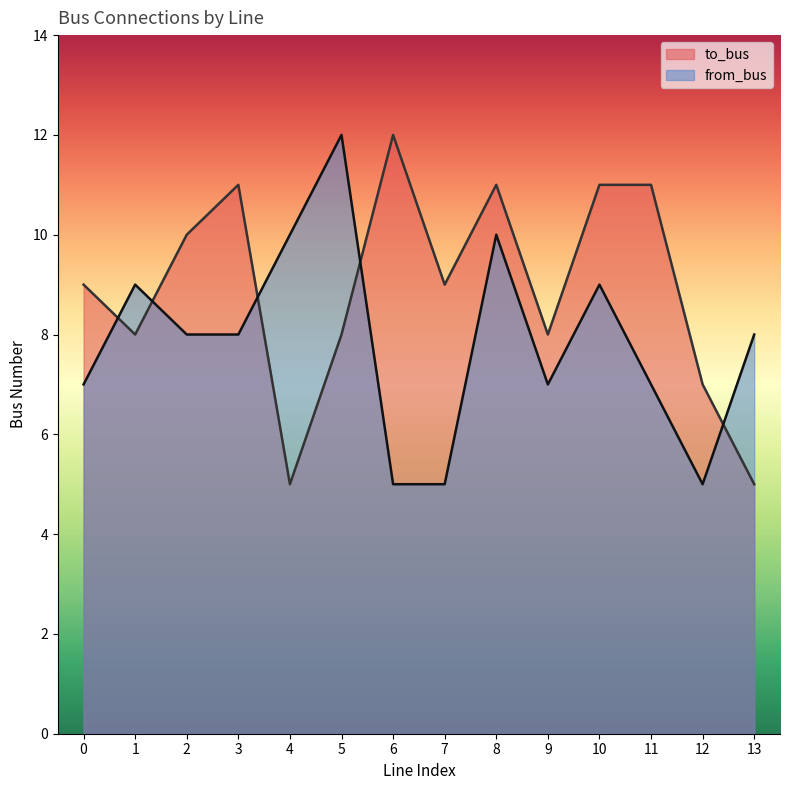

Reading left to right, extract all data points from this chart.

to_bus: 0=9	1=8	2=10	3=11	4=5	5=8	6=12	7=9	8=11	9=8	10=11	11=11	12=7	13=5
from_bus: 0=7	1=9	2=8	3=8	4=10	5=12	6=5	7=5	8=10	9=7	10=9	11=7	12=5	13=8